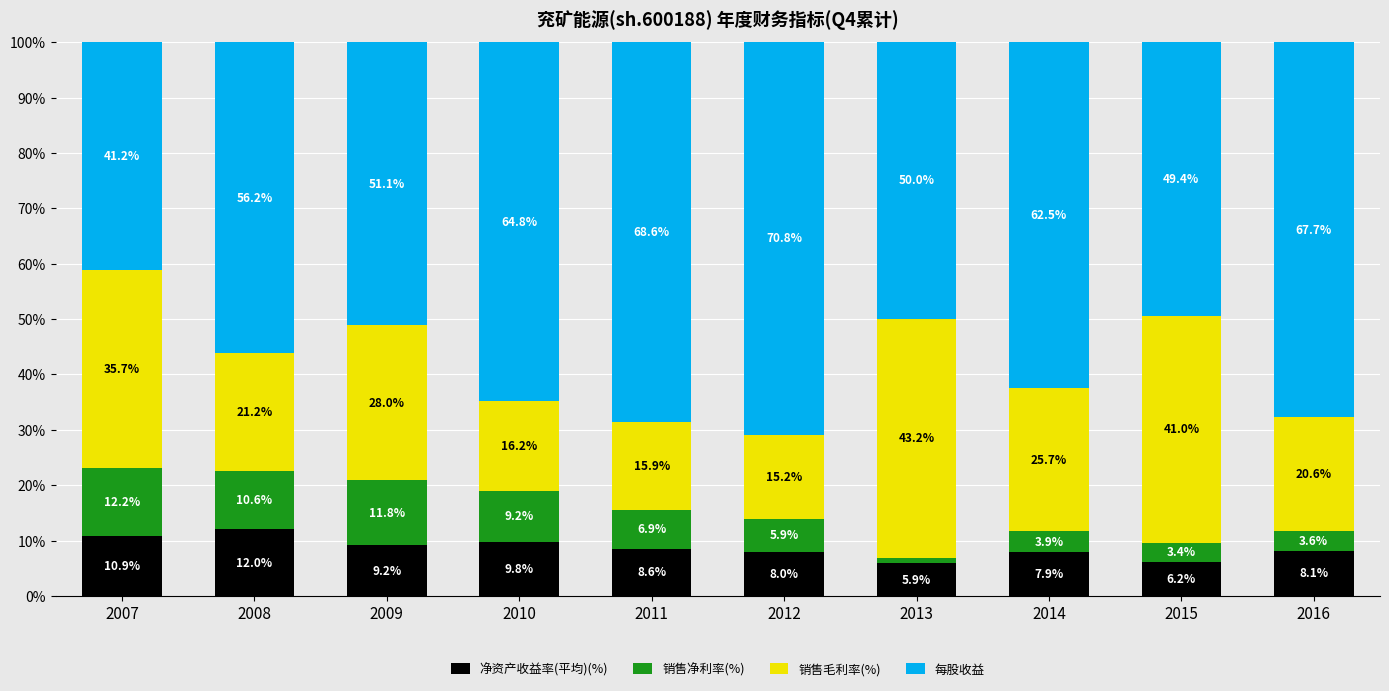

What is the total value across all series at 2015?

100.0